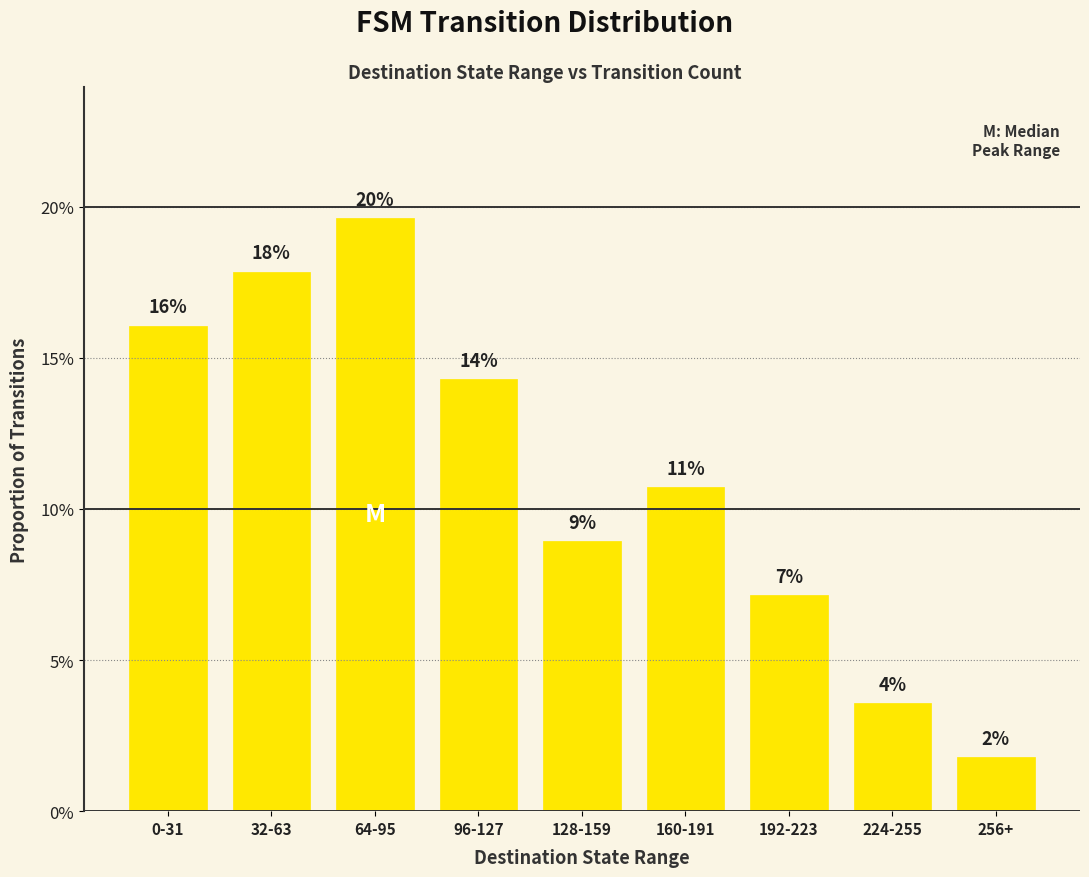

What is the average value?

0.1